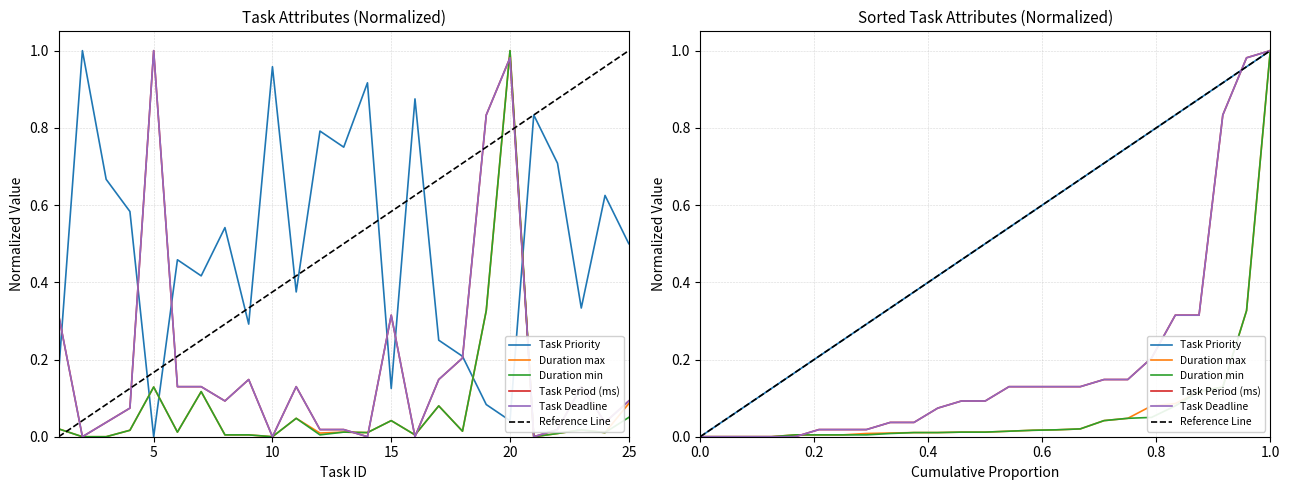

What is the value of the Task Priority point at the 4th from the left?

0.6